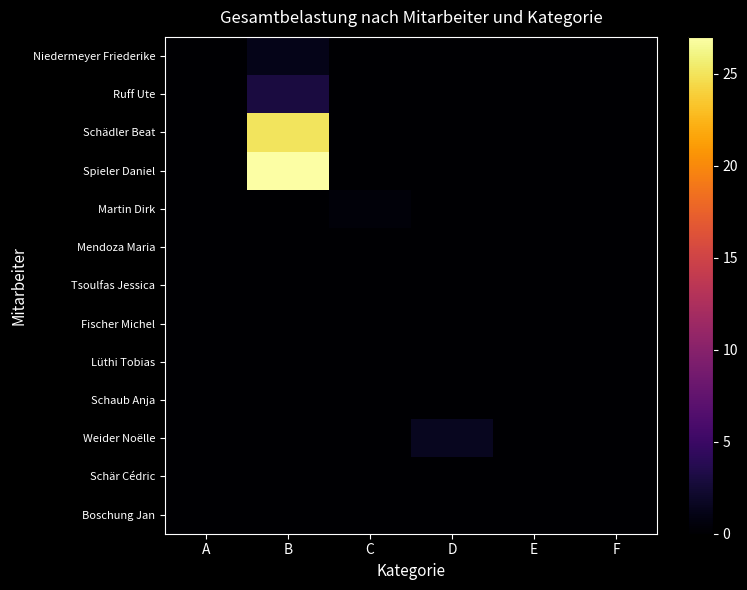

Which series changed the most between D and F?

Weider Noëlle